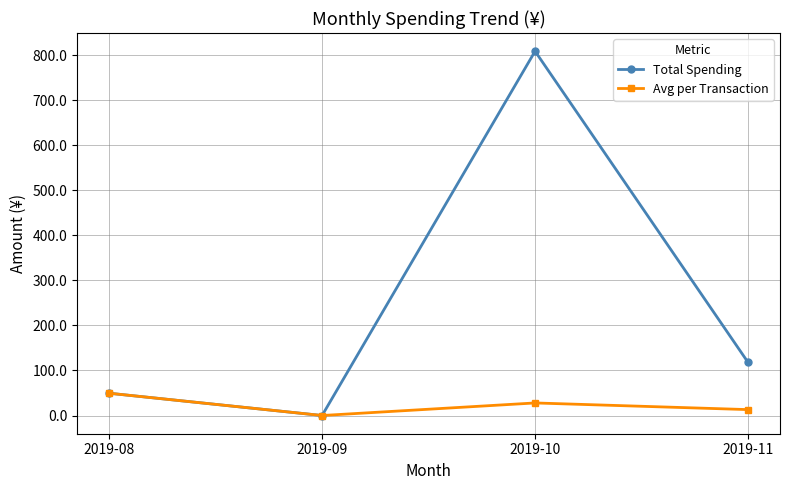

Reading left to right, list all the values displayed in this chart.

Total Spending: 2019-08=49.5	2019-09=0.0	2019-10=809.1	2019-11=118.0
Avg per Transaction: 2019-08=49.5	2019-09=0.0	2019-10=27.9	2019-11=13.1